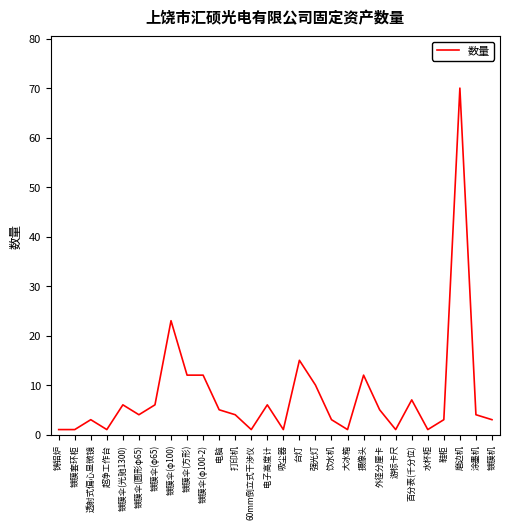

What is the difference between the values at 外径分厘卡 and 超净工作台?

4